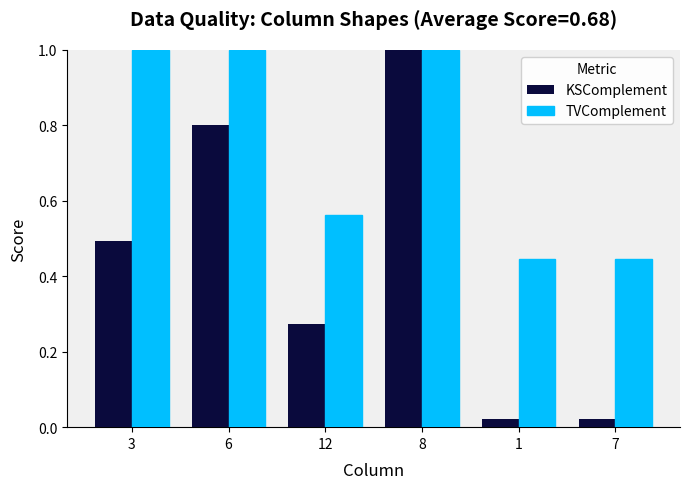

The value of KSComplement at 3 is 0.5. True or false?

True